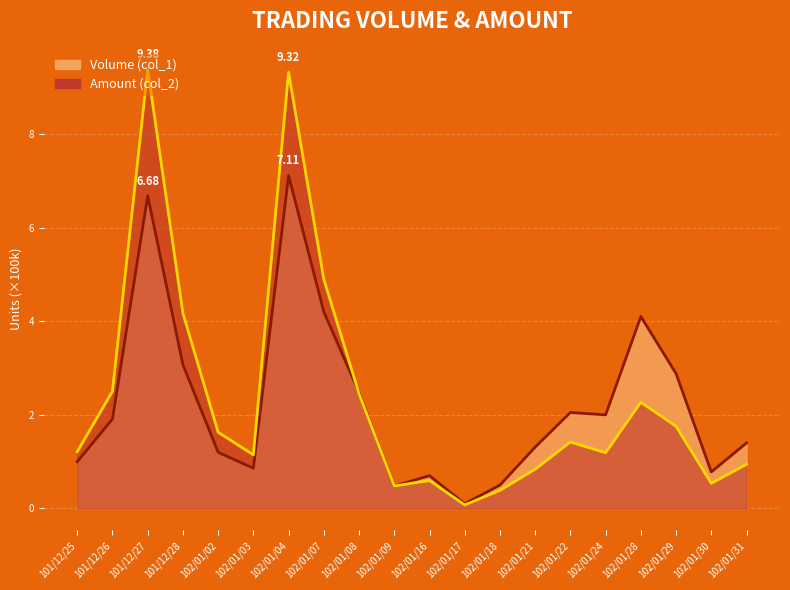

Where is the first local maximum for Volume (col_1)?

101/12/27